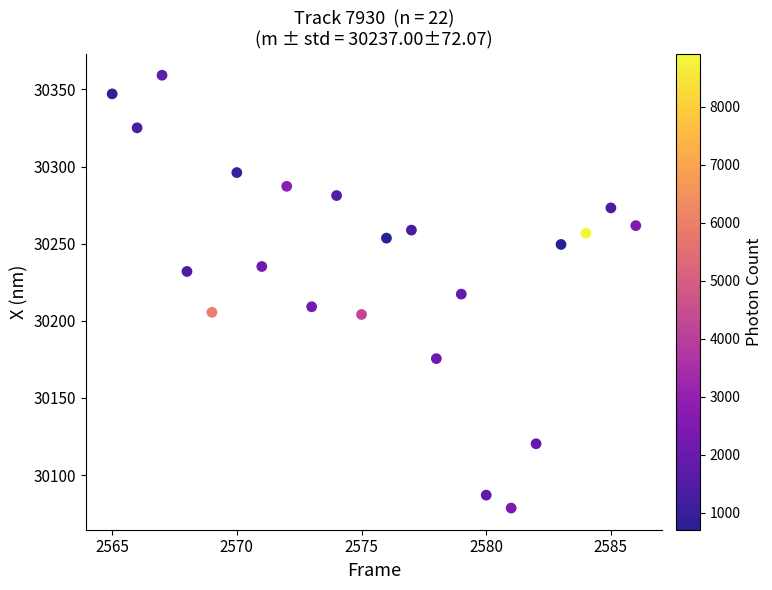

What is the range of X values (max minus min)?

21.0